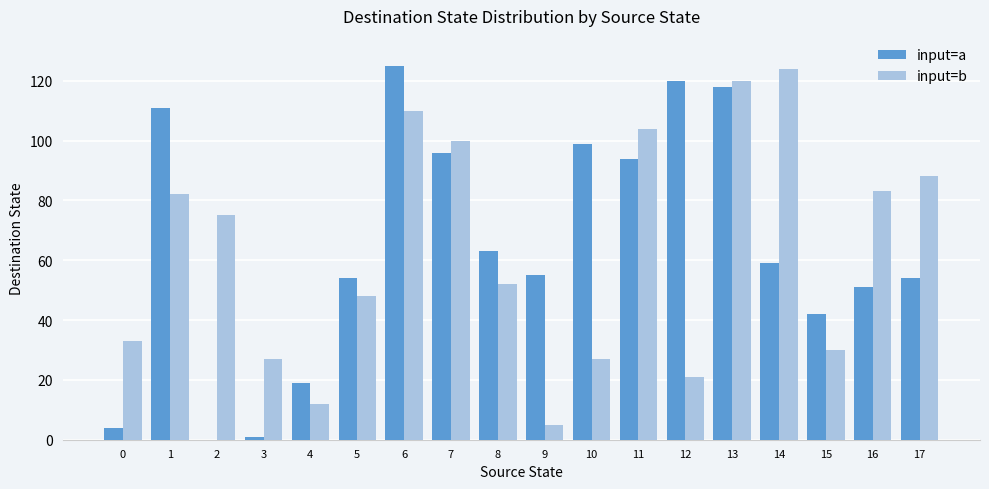

Count the number of categories in the chart.

18